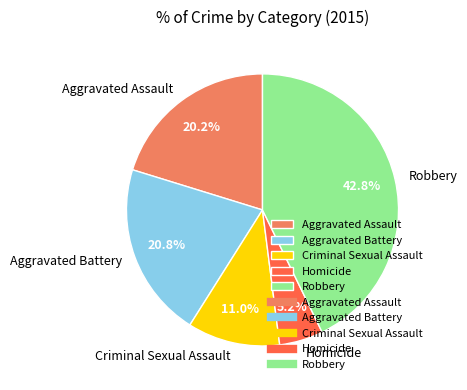

To the nearest percent, what portion does Criminal Sexual Assault represent?

11%